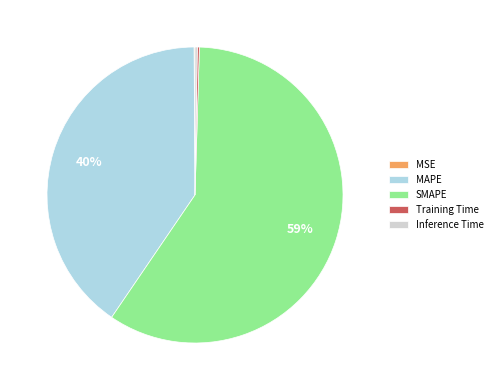

To the nearest percent, what percentage of the pie is MAPE?

40%